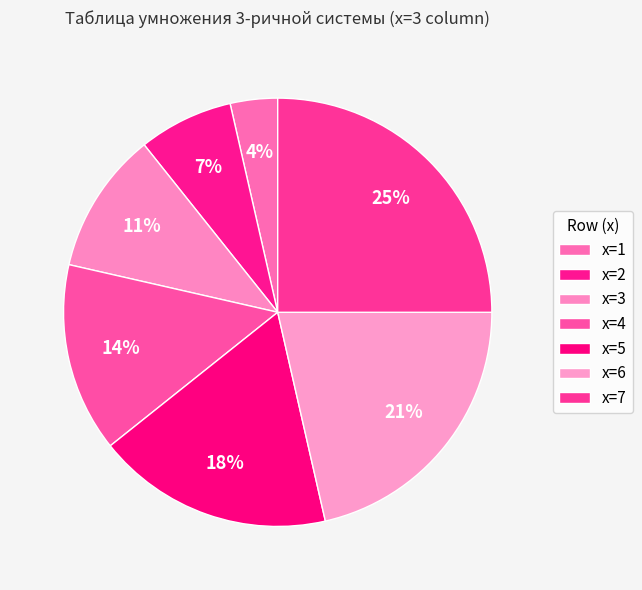

Which category has the smallest portion of the pie?

1